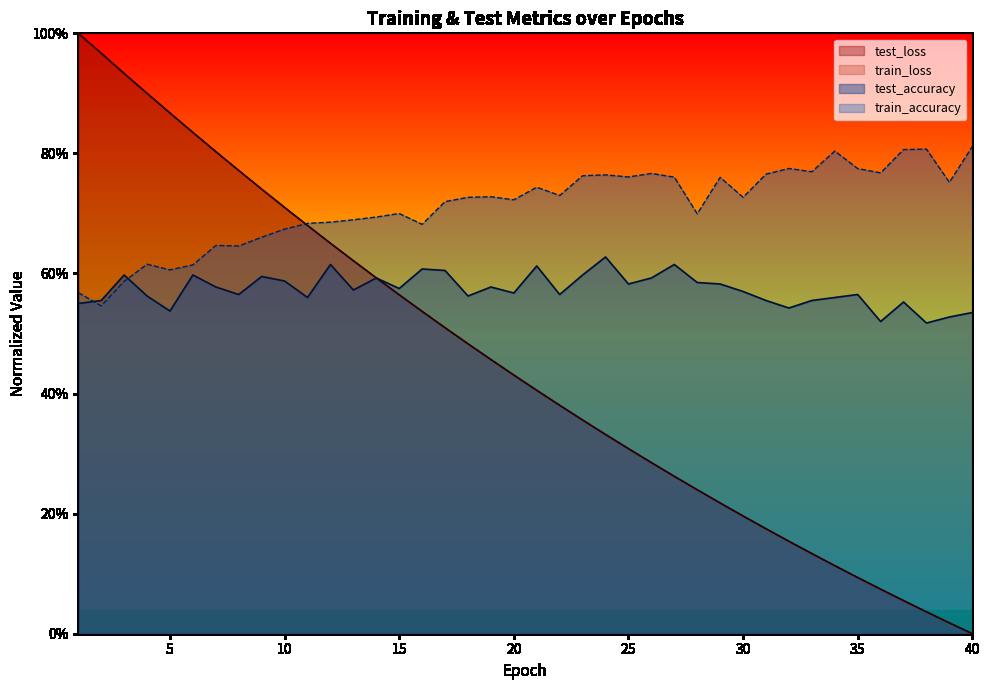

What is the value of the test_accuracy point at the 16th from the left?

0.6